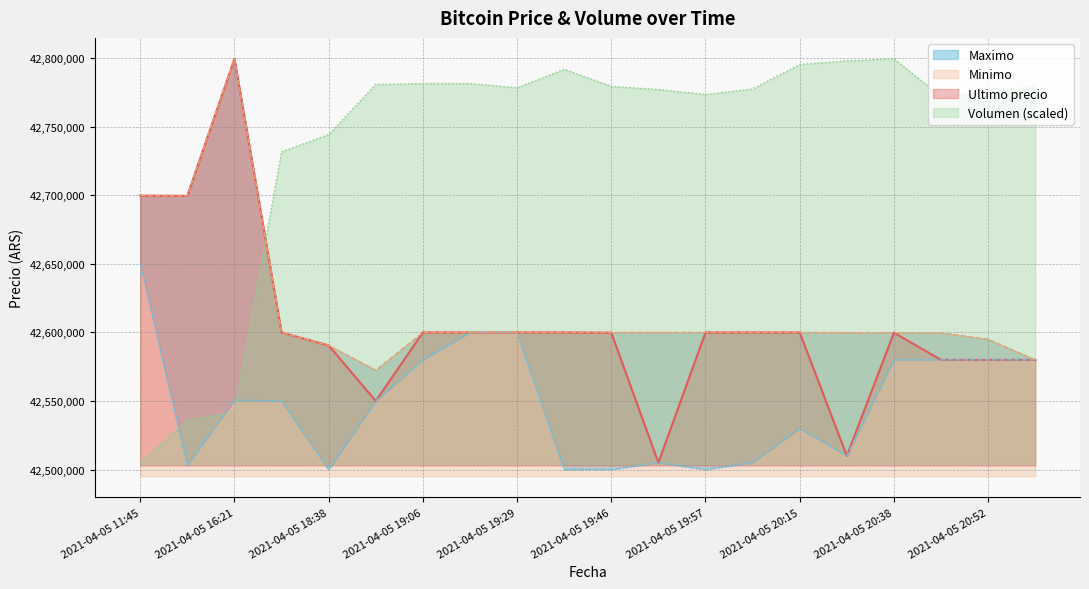

Reading right to left, what are all the values shown in this chart?

Ultimo precio: 2021-04-05 20:58=42580001.0	2021-04-05 20:52=42580000.0	2021-04-05 20:46=42580000.0	2021-04-05 20:38=42599821.0	2021-04-05 20:28=42510020.0	2021-04-05 20:15=42599989.0	2021-04-05 20:05=42600000.0	2021-04-05 19:57=42599989.0	2021-04-05 19:51=42505000.0	2021-04-05 19:46=42599821.0	2021-04-05 19:38=42600000.0	2021-04-05 19:29=42600000.0	2021-04-05 19:17=42599999.0	2021-04-05 19:06=42600000.0	2021-04-05 18:53=42550000.0	2021-04-05 18:38=42590528.0	2021-04-05 18:21=42600000.0	2021-04-05 16:21=42799603.0	2021-04-05 16:00=42699652.0	2021-04-05 11:45=42699809.0
Minimo: 2021-04-05 20:58=42580001.0	2021-04-05 20:52=42595000.0	2021-04-05 20:46=42599664.0	2021-04-05 20:38=42599821.0	2021-04-05 20:28=42599833.0	2021-04-05 20:15=42599989.0	2021-04-05 20:05=42600000.0	2021-04-05 19:57=42599989.0	2021-04-05 19:51=42599989.0	2021-04-05 19:46=42599989.0	2021-04-05 19:38=42600000.0	2021-04-05 19:29=42600000.0	2021-04-05 19:17=42600000.0	2021-04-05 19:06=42600000.0	2021-04-05 18:53=42572453.8	2021-04-05 18:38=42590528.0	2021-04-05 18:21=42600000.0	2021-04-05 16:21=42799603.0	2021-04-05 16:00=42699652.0	2021-04-05 11:45=42699808.0
Maximo: 2021-04-05 20:58=42580000.0	2021-04-05 20:52=42580000.0	2021-04-05 20:46=42580000.0	2021-04-05 20:38=42580000.0	2021-04-05 20:28=42510020.0	2021-04-05 20:15=42530010.0	2021-04-05 20:05=42505000.0	2021-04-05 19:57=42500030.0	2021-04-05 19:51=42505000.0	2021-04-05 19:46=42500030.0	2021-04-05 19:38=42500030.0	2021-04-05 19:29=42599999.0	2021-04-05 19:17=42599999.0	2021-04-05 19:06=42580000.0	2021-04-05 18:53=42550000.0	2021-04-05 18:38=42500020.0	2021-04-05 18:21=42550000.0	2021-04-05 16:21=42550570.0	2021-04-05 16:00=42503040.0	2021-04-05 11:45=42650000.0
Volumen: 2021-04-05 20:58=42779109.3	2021-04-05 20:52=42775268.7	2021-04-05 20:46=42772012.1	2021-04-05 20:38=42799603.0	2021-04-05 20:28=42798087.3	2021-04-05 20:15=42795455.9	2021-04-05 20:05=42777603.9	2021-04-05 19:57=42773575.3	2021-04-05 19:51=42777191.4	2021-04-05 19:46=42779494.8	2021-04-05 19:38=42791898.3	2021-04-05 19:29=42778525.6	2021-04-05 19:17=42781551.8	2021-04-05 19:06=42781576.3	2021-04-05 18:53=42780908.5	2021-04-05 18:38=42744352.6	2021-04-05 18:21=42731720.4	2021-04-05 16:21=42542208.5	2021-04-05 16:00=42535682.7	2021-04-05 11:45=42505000.0